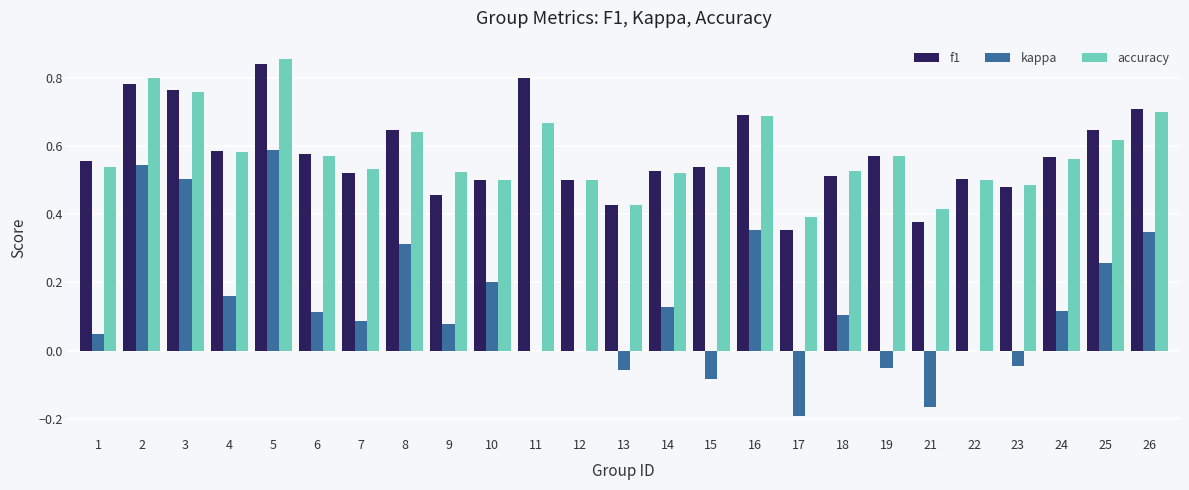

What is the total value across all series at 15?

1.0